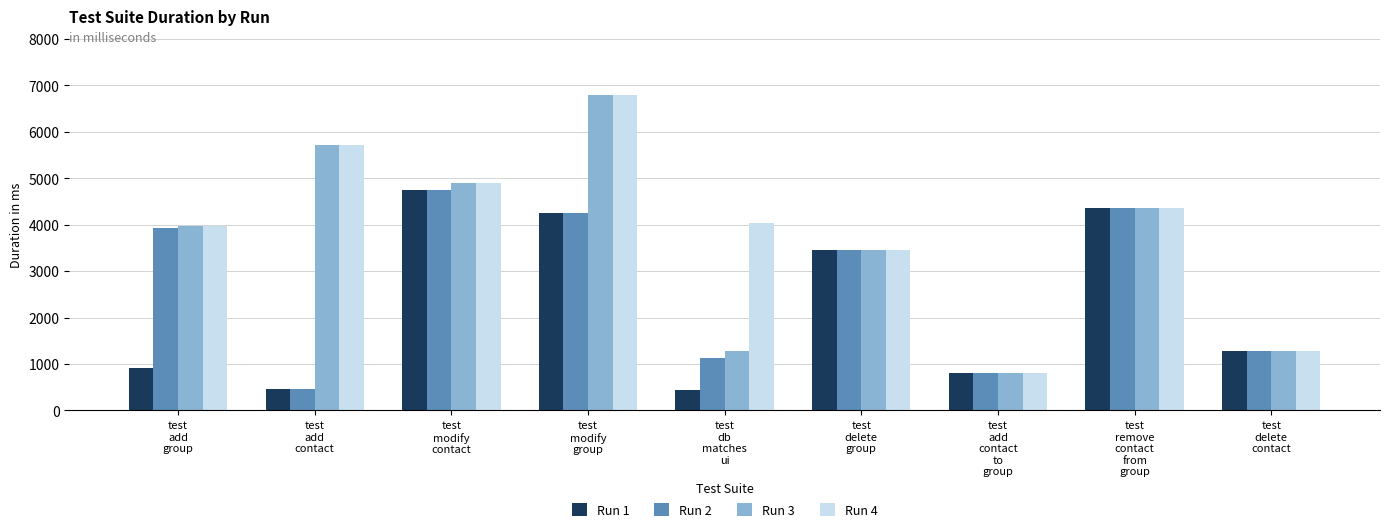

What is the maximum value for Run 1?

4746